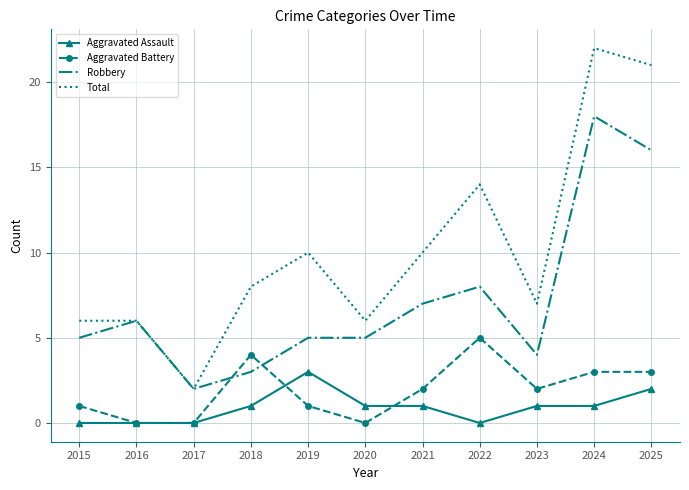

Where is the first local minimum for Robbery?

2017